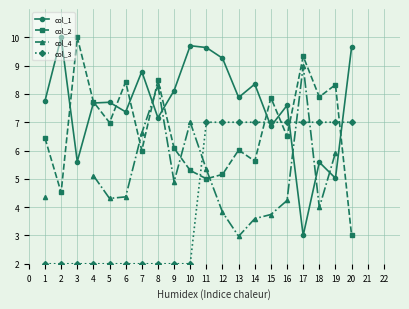

Is this an area chart (filled region under the line)?

No